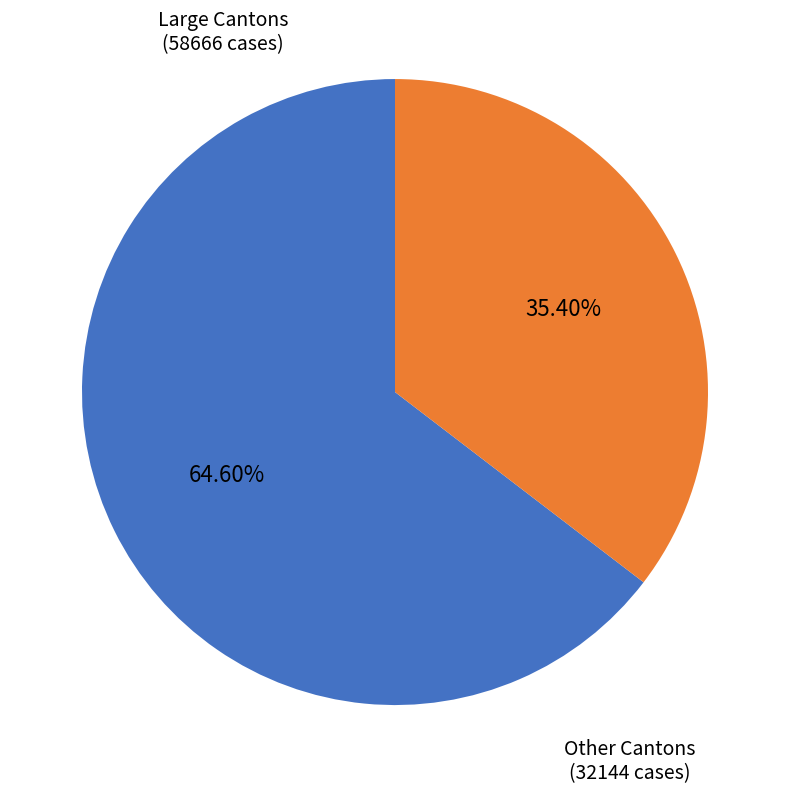

Does any single category account for the majority?

Yes